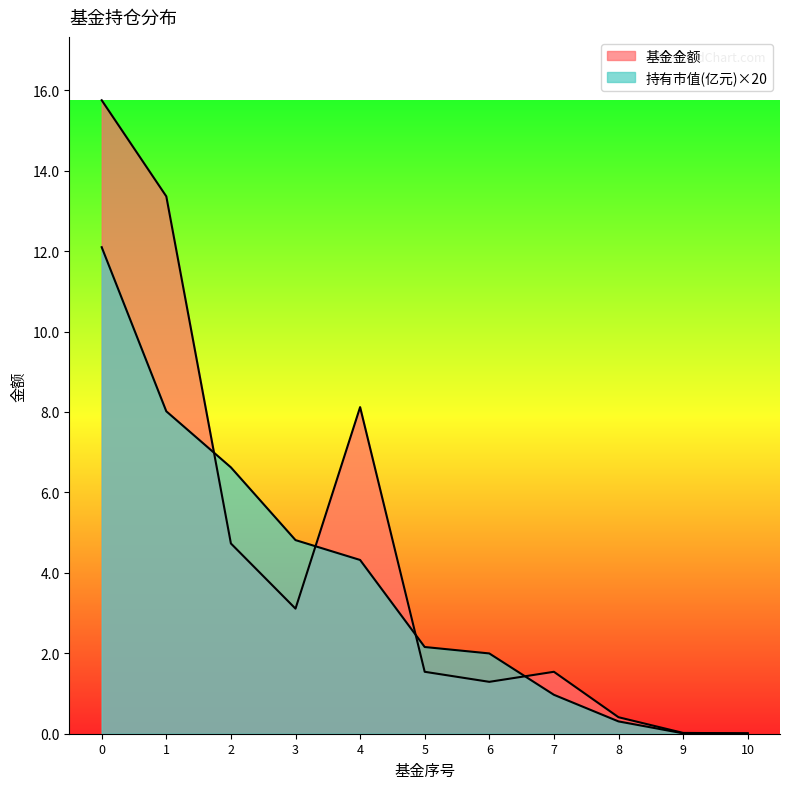

Does the chart display data point markers on the line(s)?

No